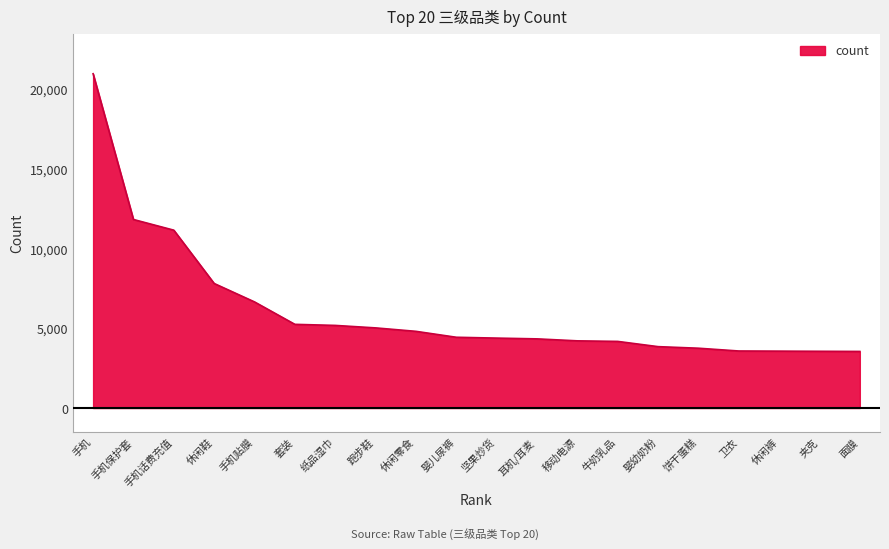

What is the greatest value displayed?

20987